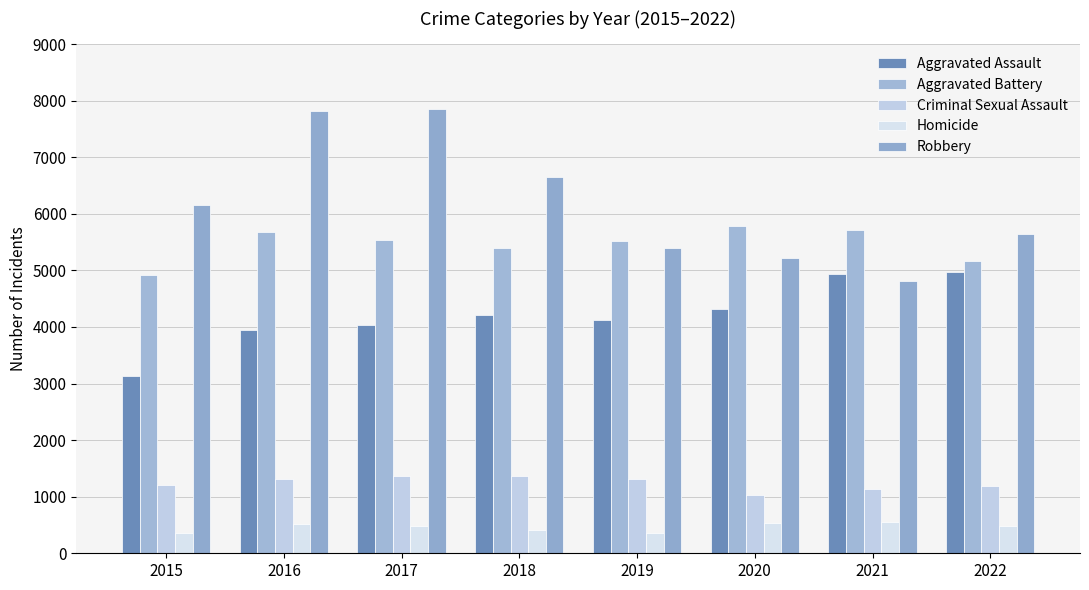

The value of Aggravated Assault at 2016 is 6324. True or false?

False